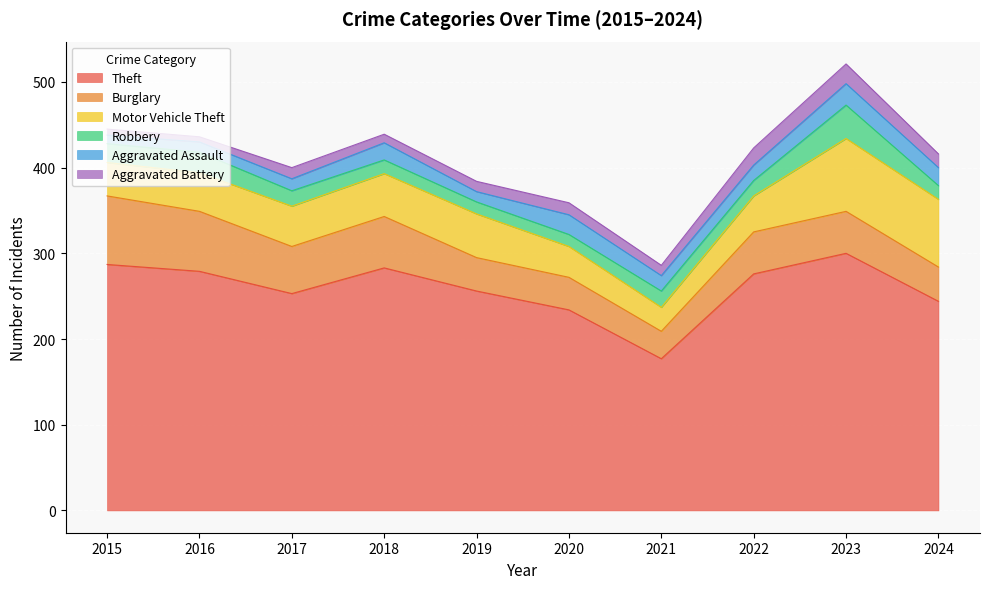

What is the value of the Aggravated Battery point at the 3rd from the left?

13